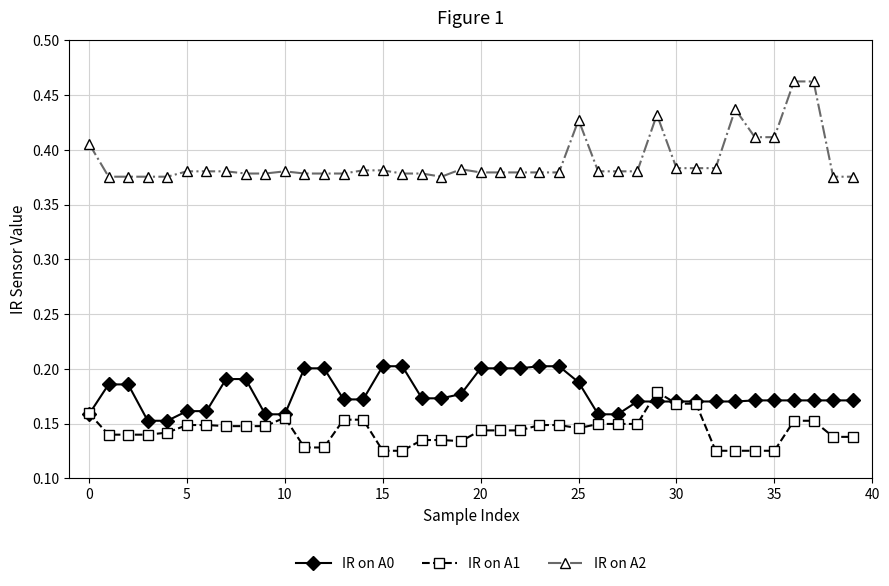

Is this an area chart (filled region under the line)?

No